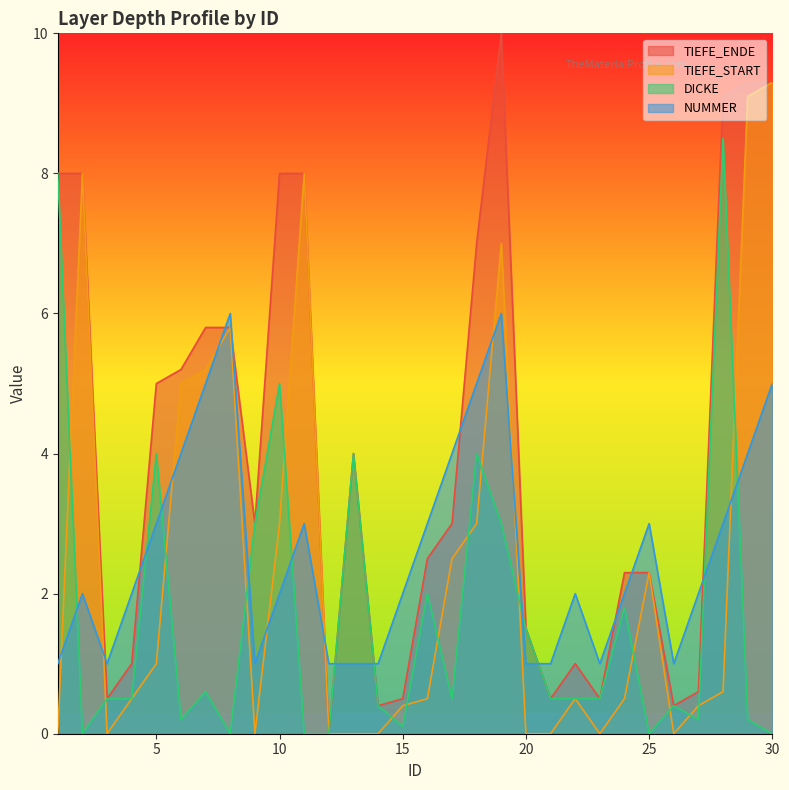

Is it true that TIEFE_START equals 0.0 at 3?

True